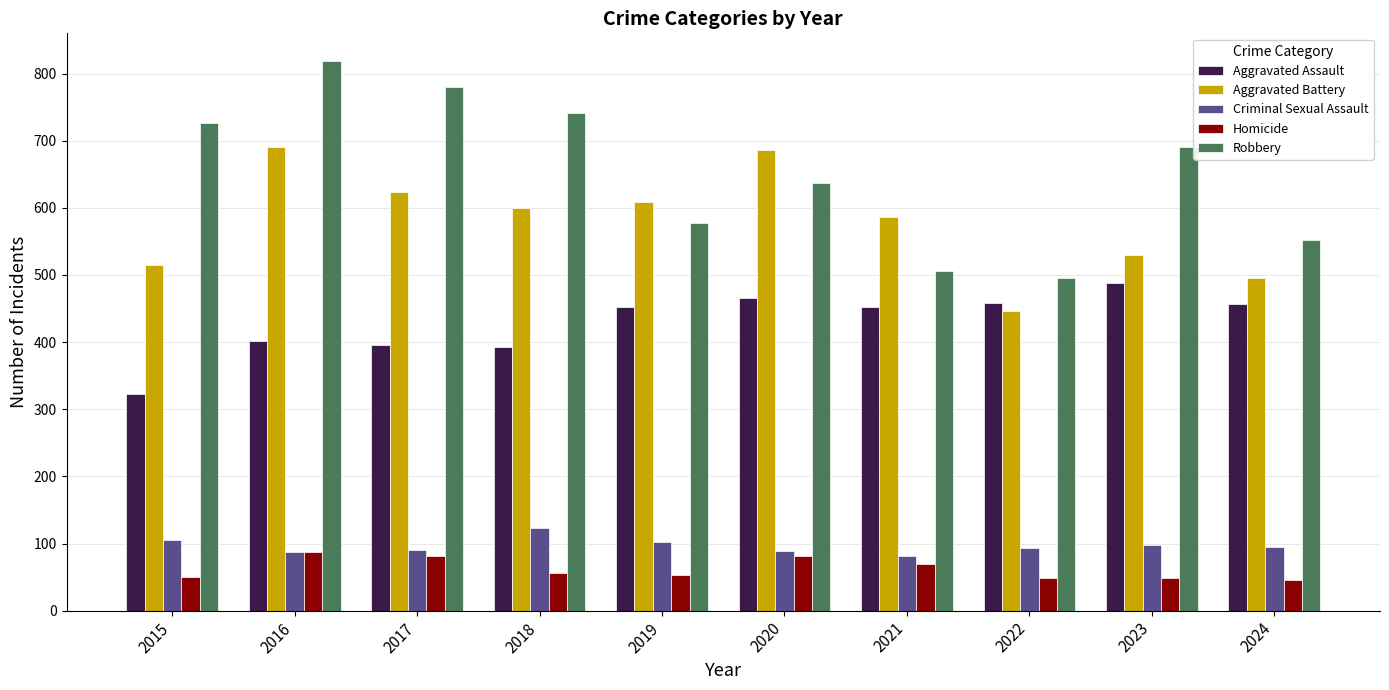

Rank the series by their maximum value, from highest to lowest.

Robbery, Aggravated Battery, Aggravated Assault, Criminal Sexual Assault, Homicide